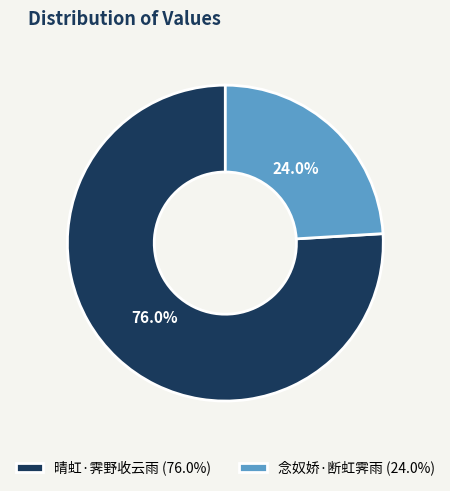

Which slice is the largest?

晴虹·霁野收云雨